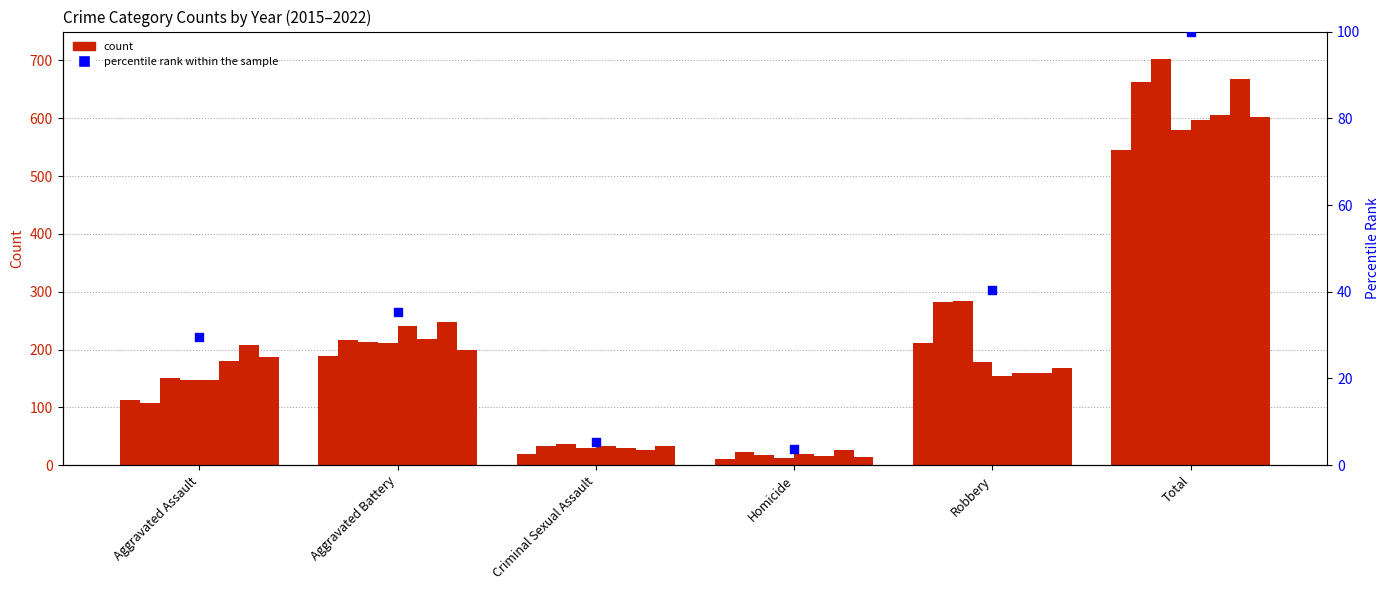

Which has a higher value, Total or Criminal Sexual Assault?

Total